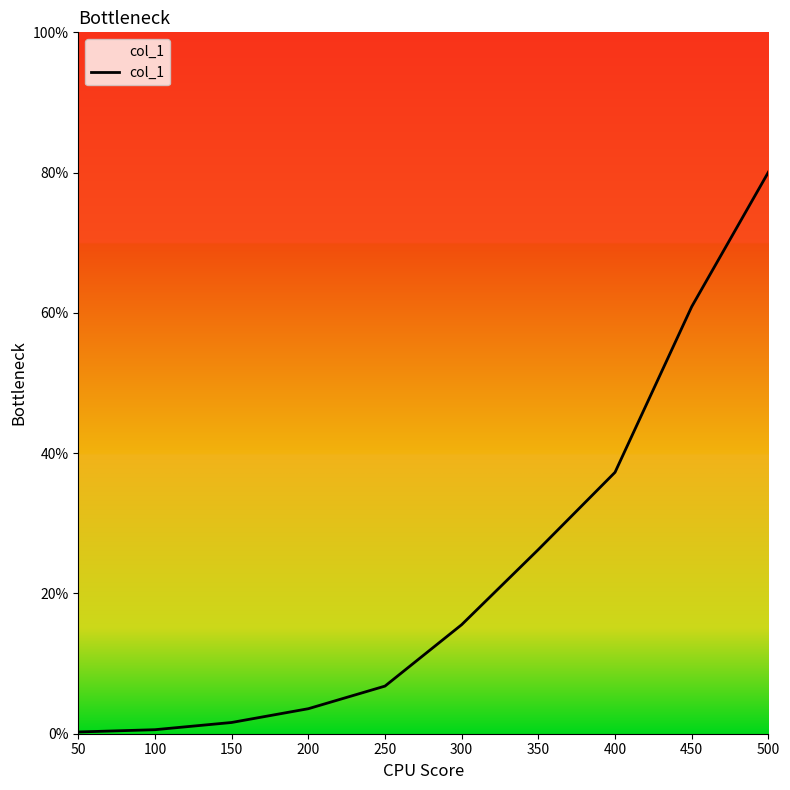

Which label corresponds to the largest value in the chart?

500